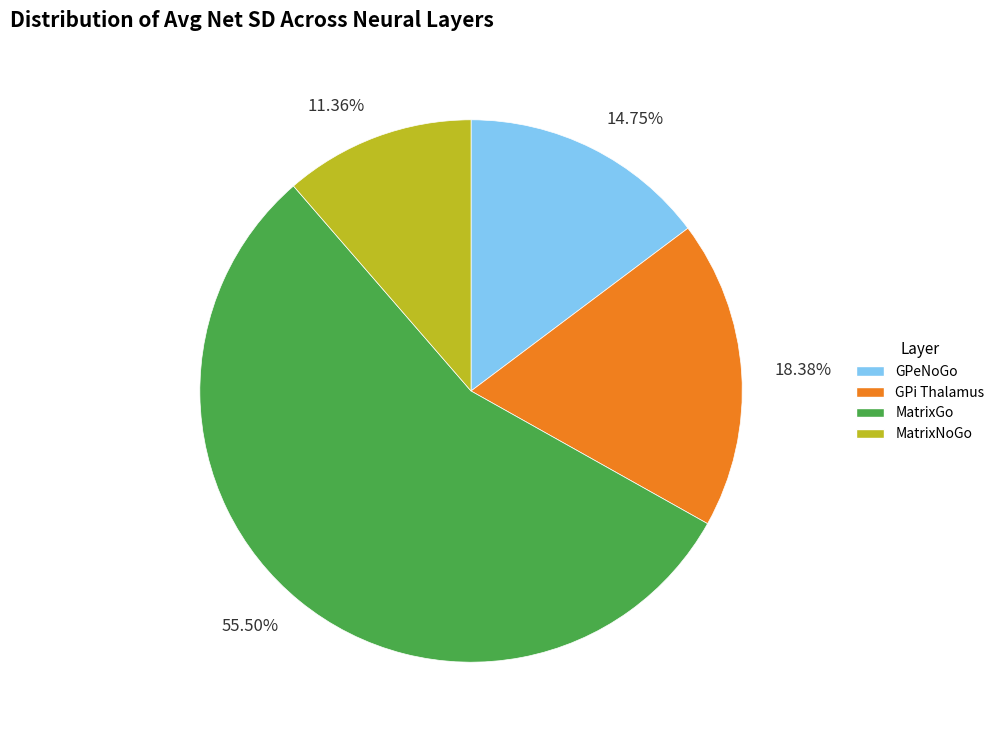

How many segments does this pie chart have?

4